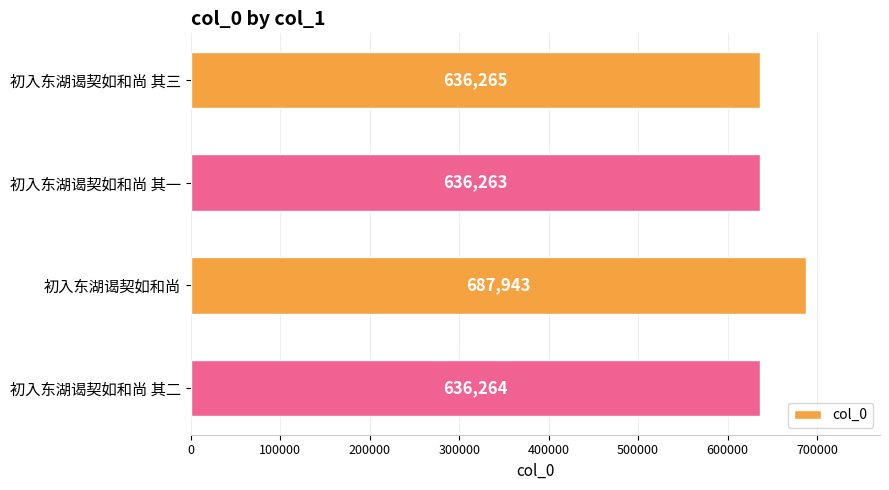

Rank the categories by value from lowest to highest.

初入东湖谒契如和尚 其一, 初入东湖谒契如和尚 其二, 初入东湖谒契如和尚 其三, 初入东湖谒契如和尚